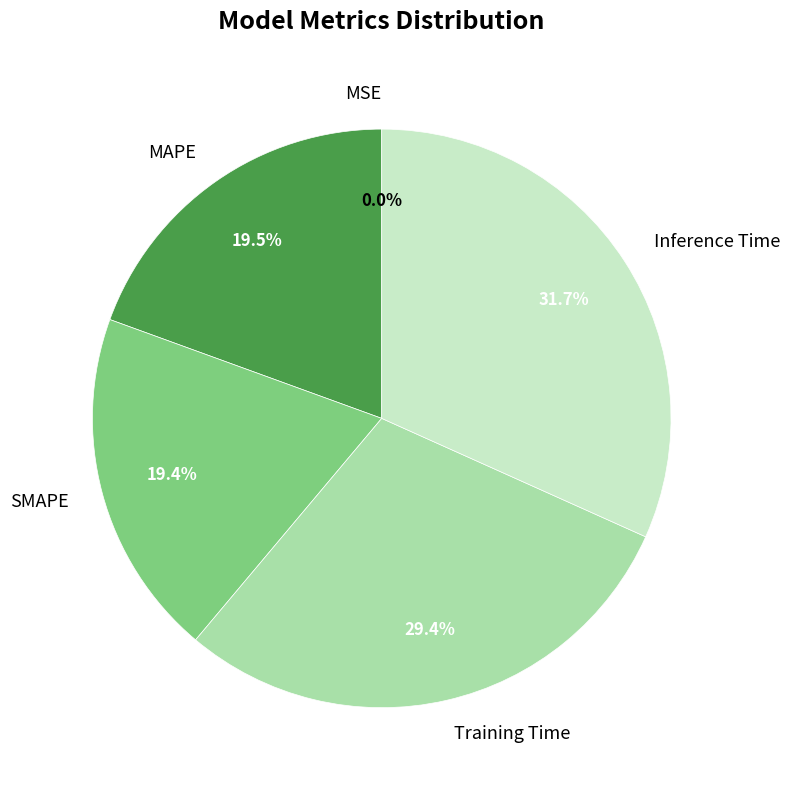

What percentage is NOT represented by Inference Time?

68.3%